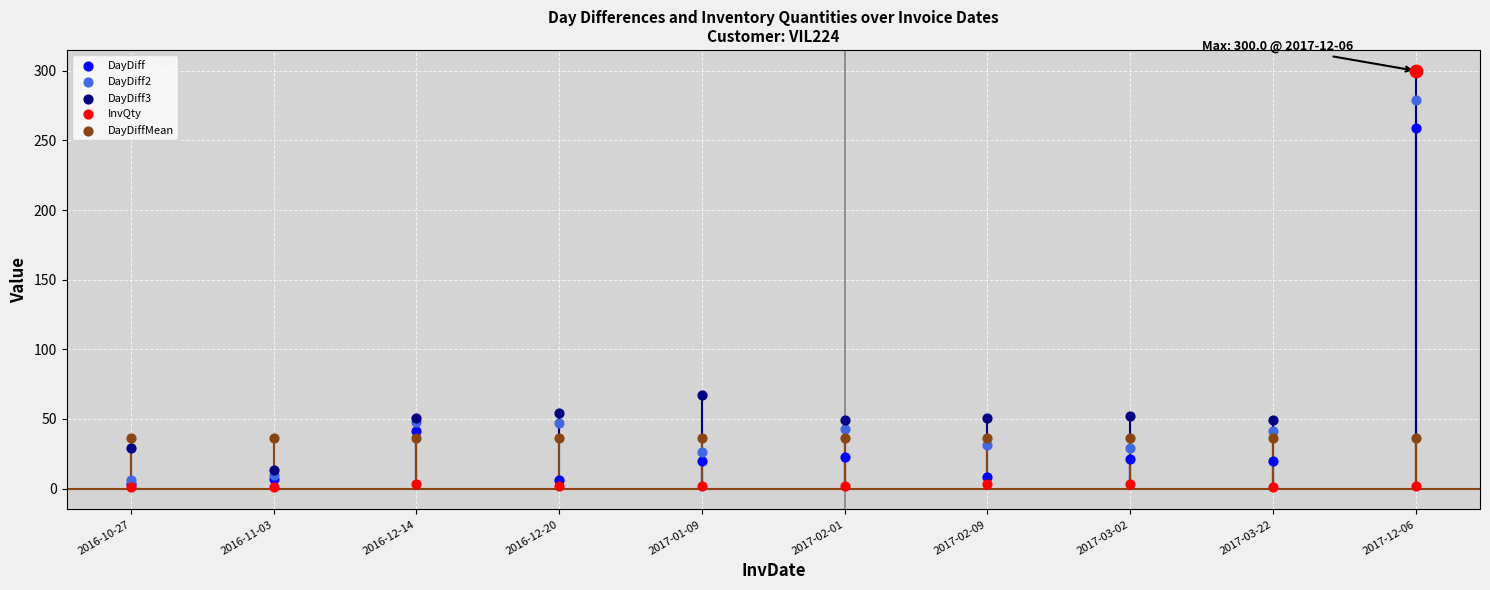

Is the value of DayDiff3 at 2017-02-09 greater than the value of DayDiff at 2016-10-27?

Yes